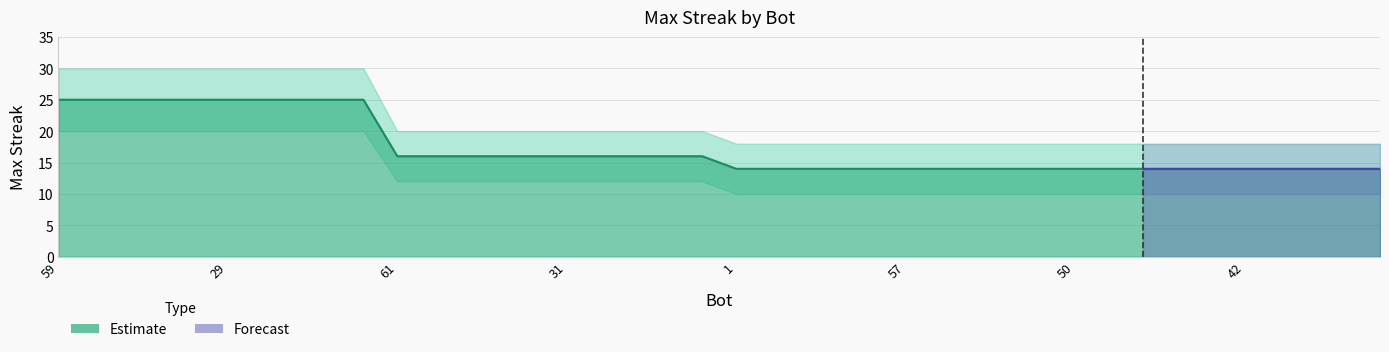

The value at 40 is 23. True or false?

False